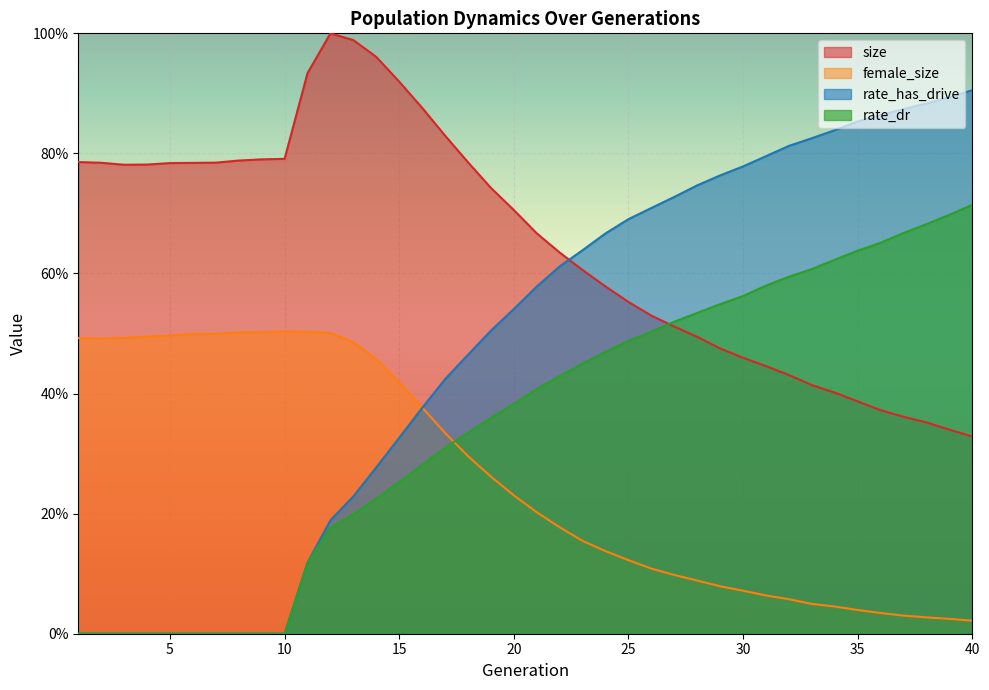

What is the maximum value shown in the chart?

1.0